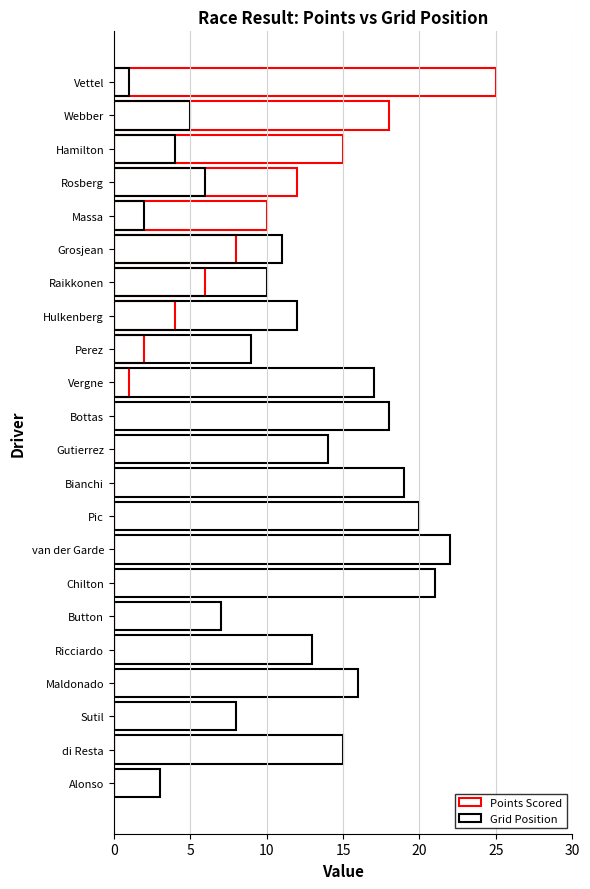

What value does the Grid Position series have at Perez?

9